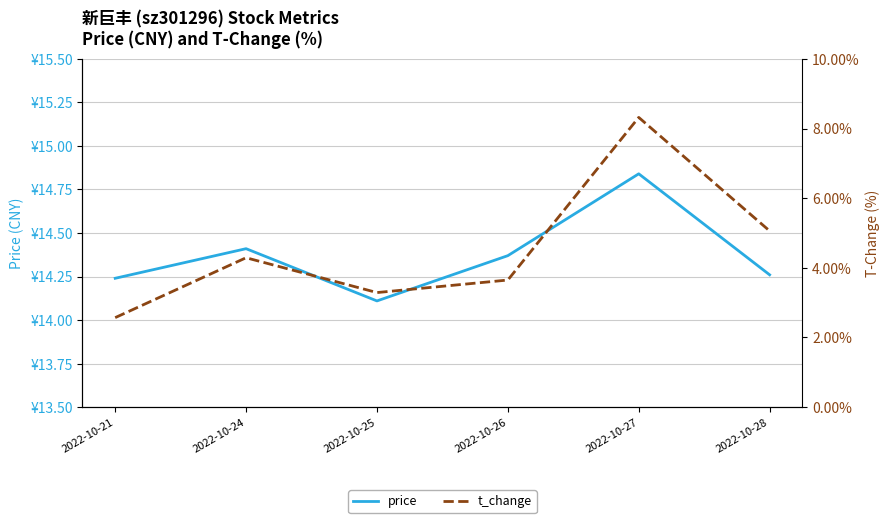

List the labels in order of price value, largest first.

2022-10-27, 2022-10-24, 2022-10-26, 2022-10-28, 2022-10-21, 2022-10-25